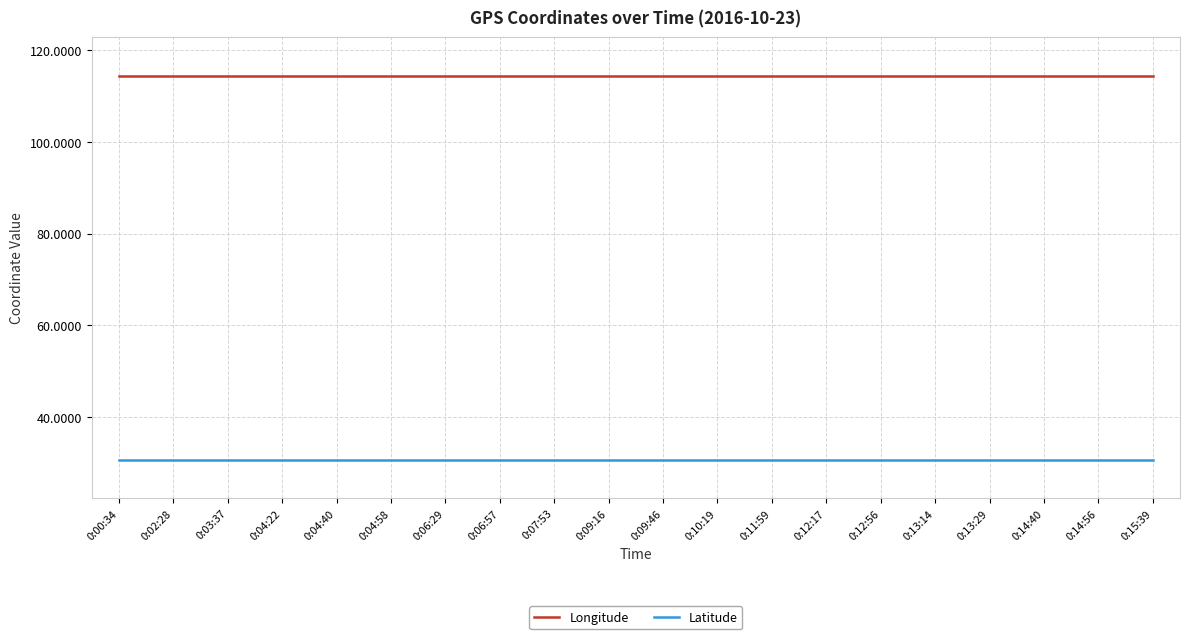

What is the maximum value for Longitude?

114.4